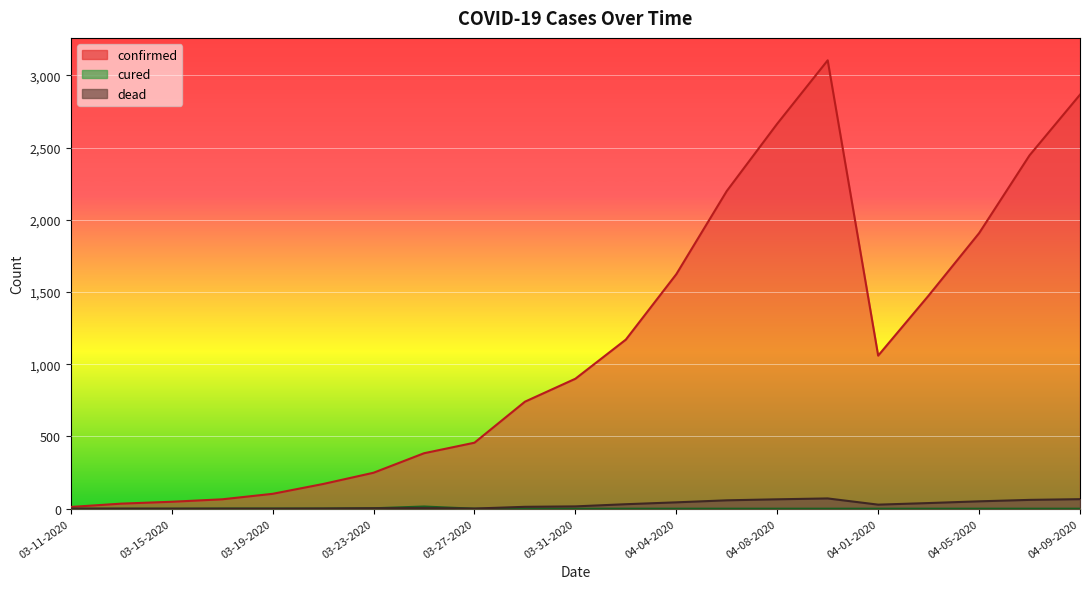

Is it true that confirmed equals 4363 at 04-09-2020?

False